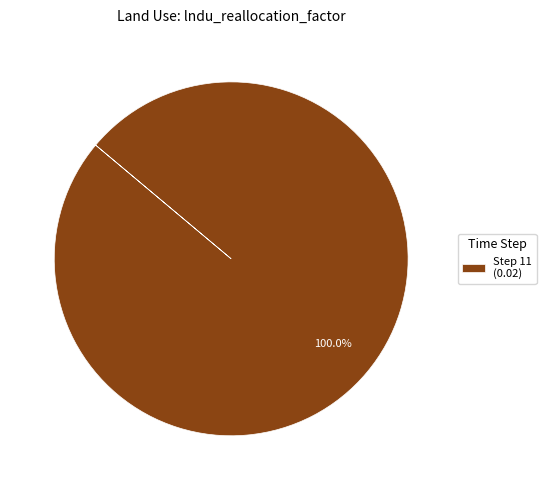

Rank the categories by value from lowest to highest.

Step 11 (0.02)